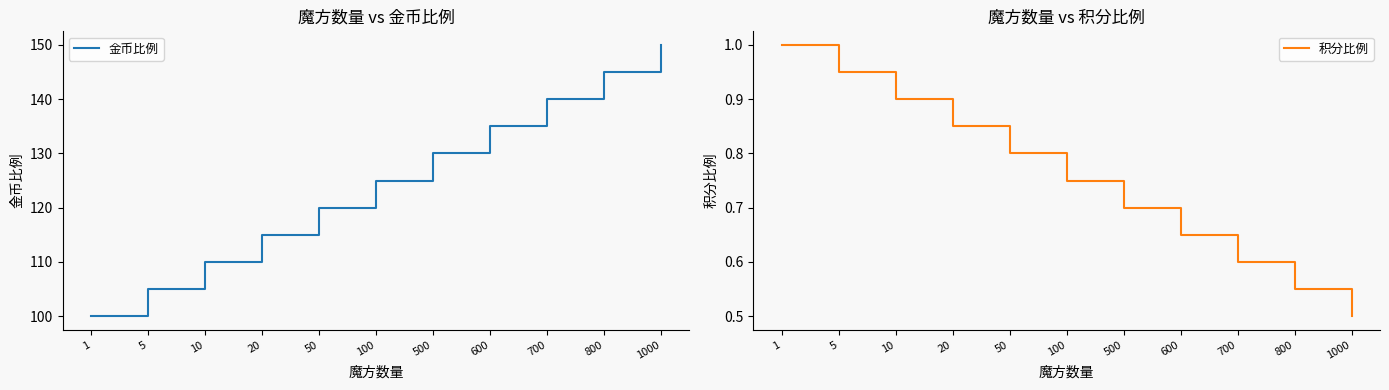

Rank the categories by 金币比例 value from lowest to highest.

1, 5, 10, 20, 50, 100, 500, 600, 700, 800, 1000